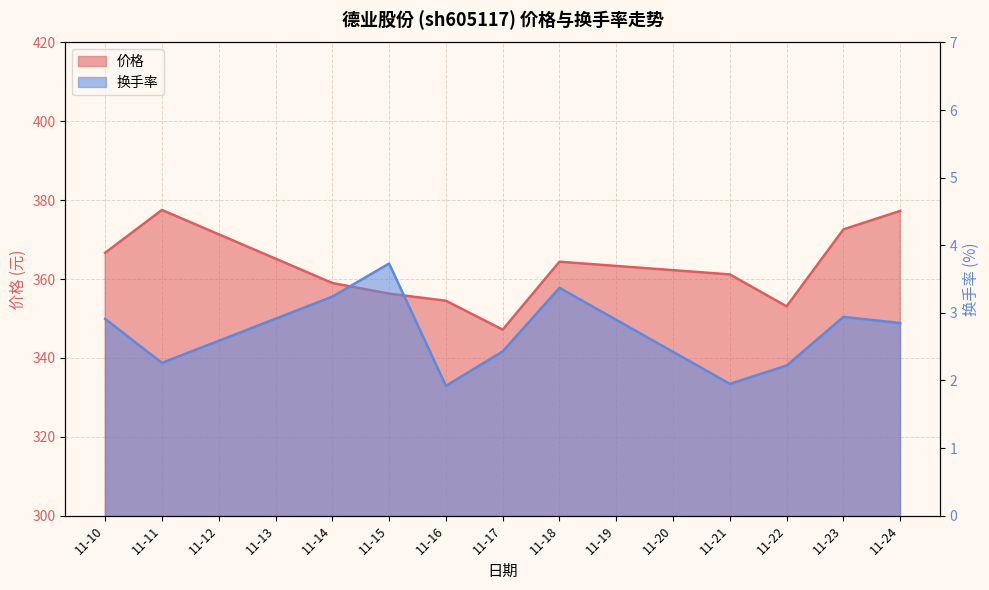

The 价格 series shows 372.6 at 11-23. True or false?

True